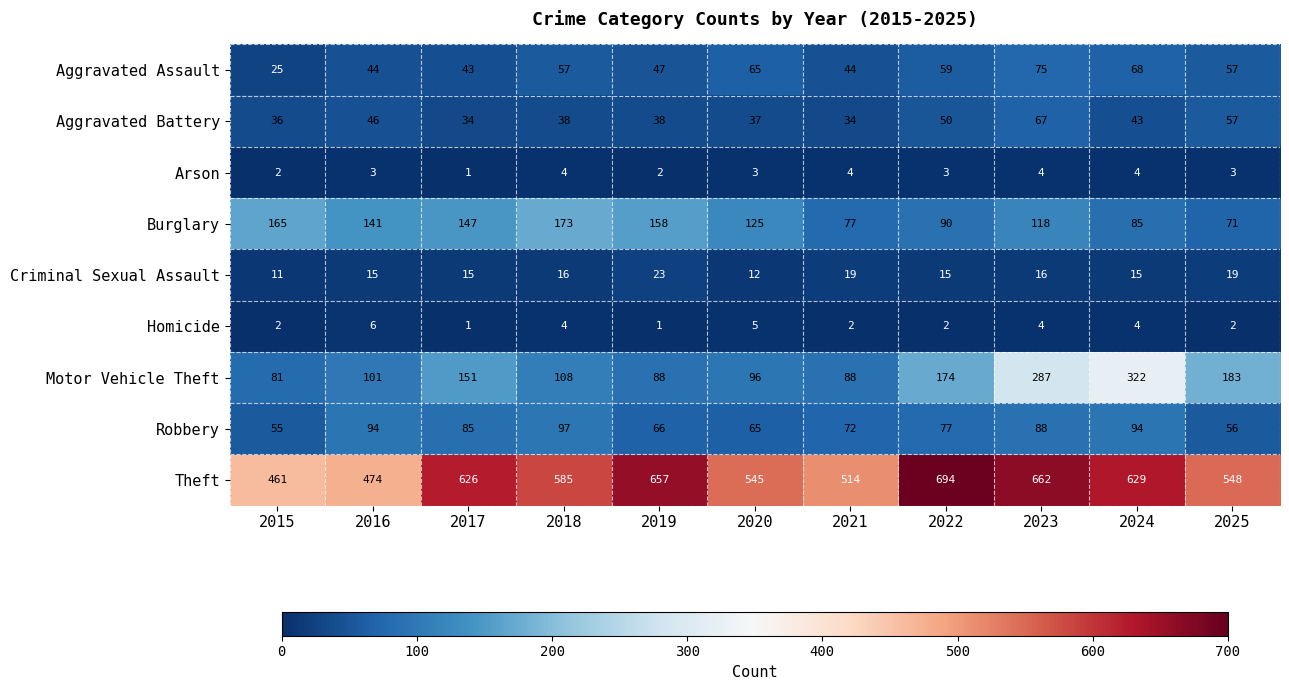

Rank the series at 2022 from lowest to highest value.

Homicide, Arson, Criminal Sexual Assault, Aggravated Battery, Aggravated Assault, Robbery, Burglary, Motor Vehicle Theft, Theft